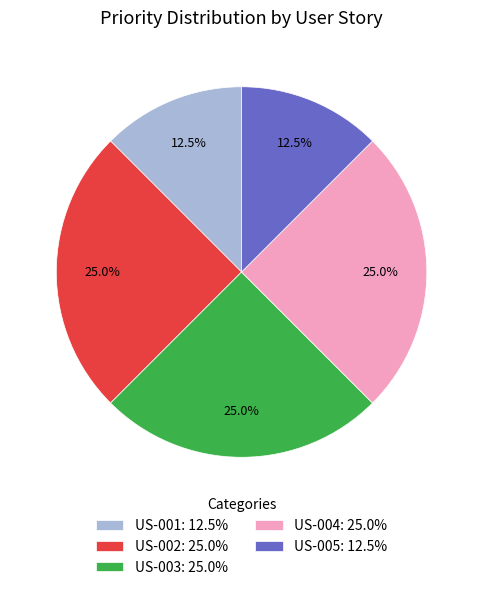

How many segments does this pie chart have?

5